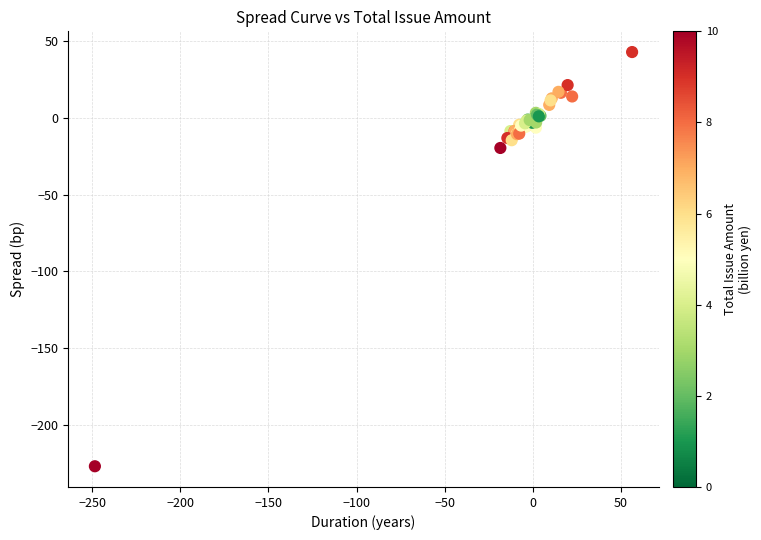

What Y value in the scatter plot is closest to -92?

-19.7